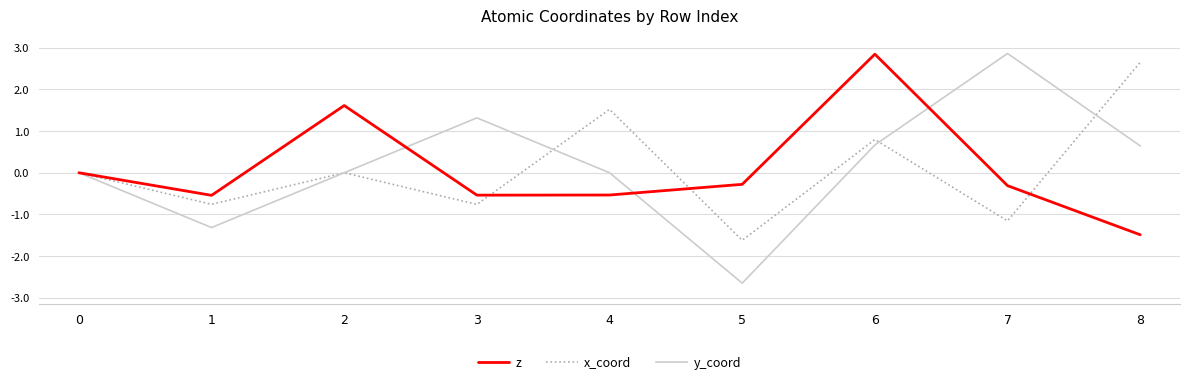

How many interior local valleys does the y_coord series have?

2